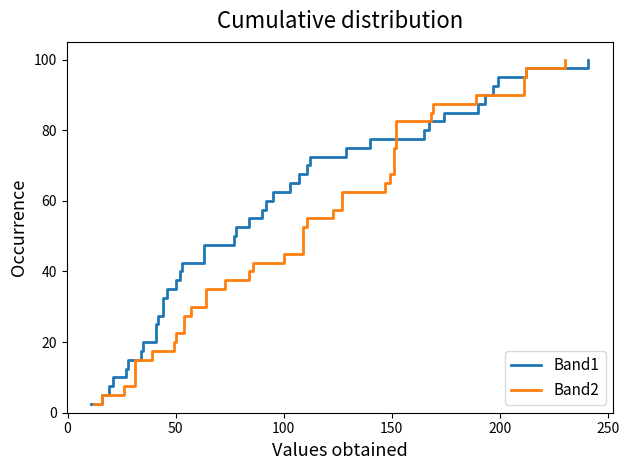

At how many categories does at least one series exceed 62?

16